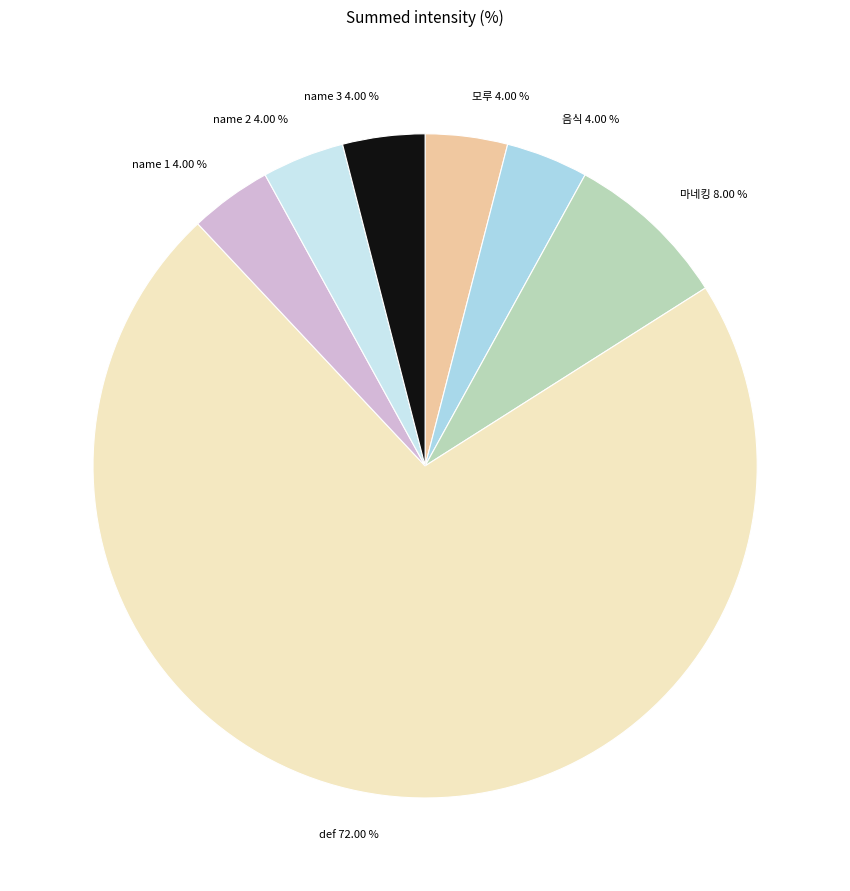

Approximately how many times larger is the value at 음식 compared to 마네킹?

0.5